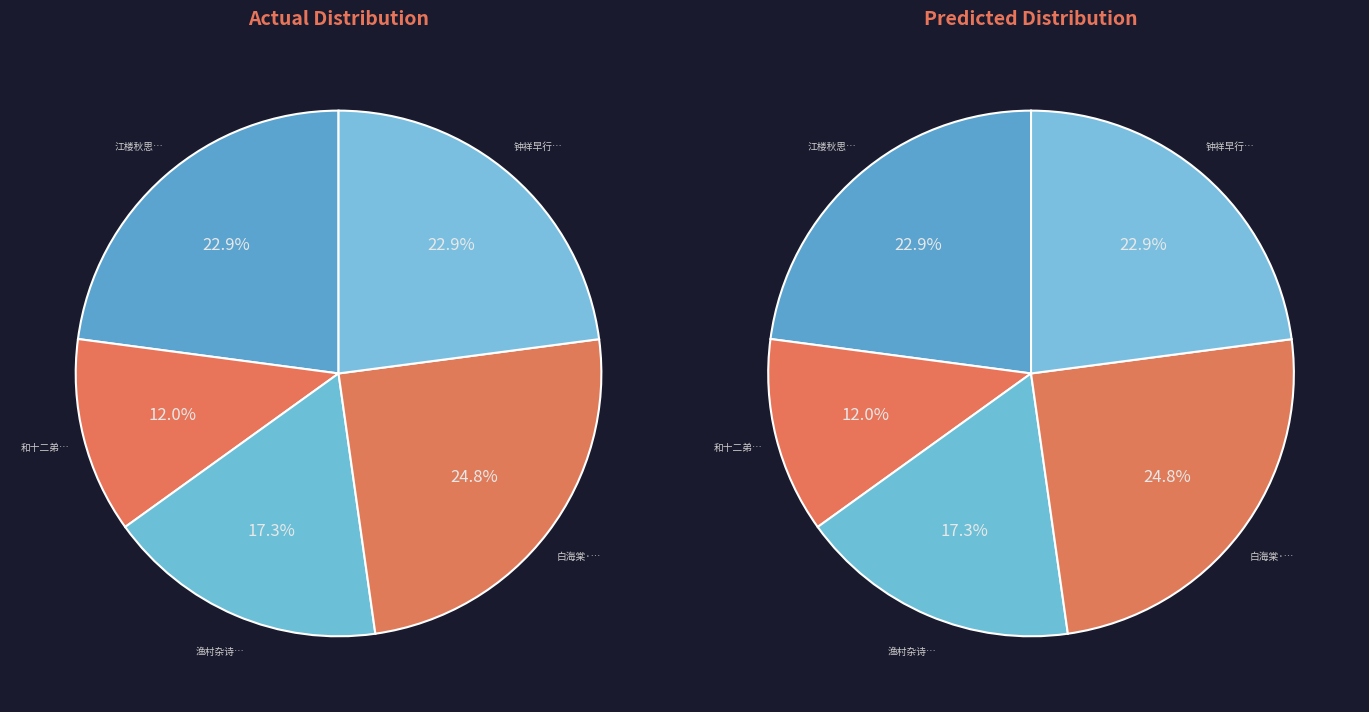

What is the largest slice in the pie chart?

白海棠·一场春梦欲醒时